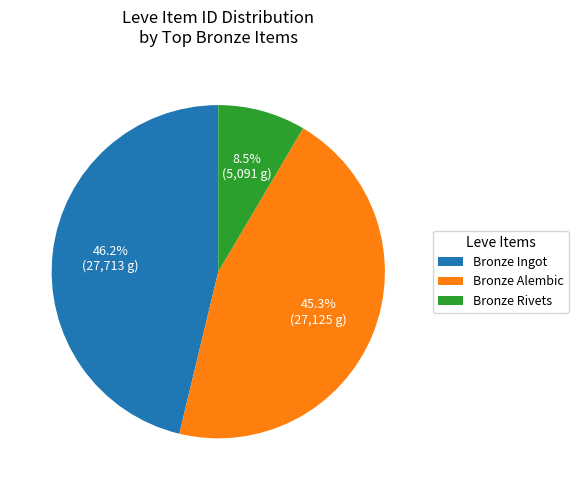

To the nearest percent, what is the average slice percentage?

33%